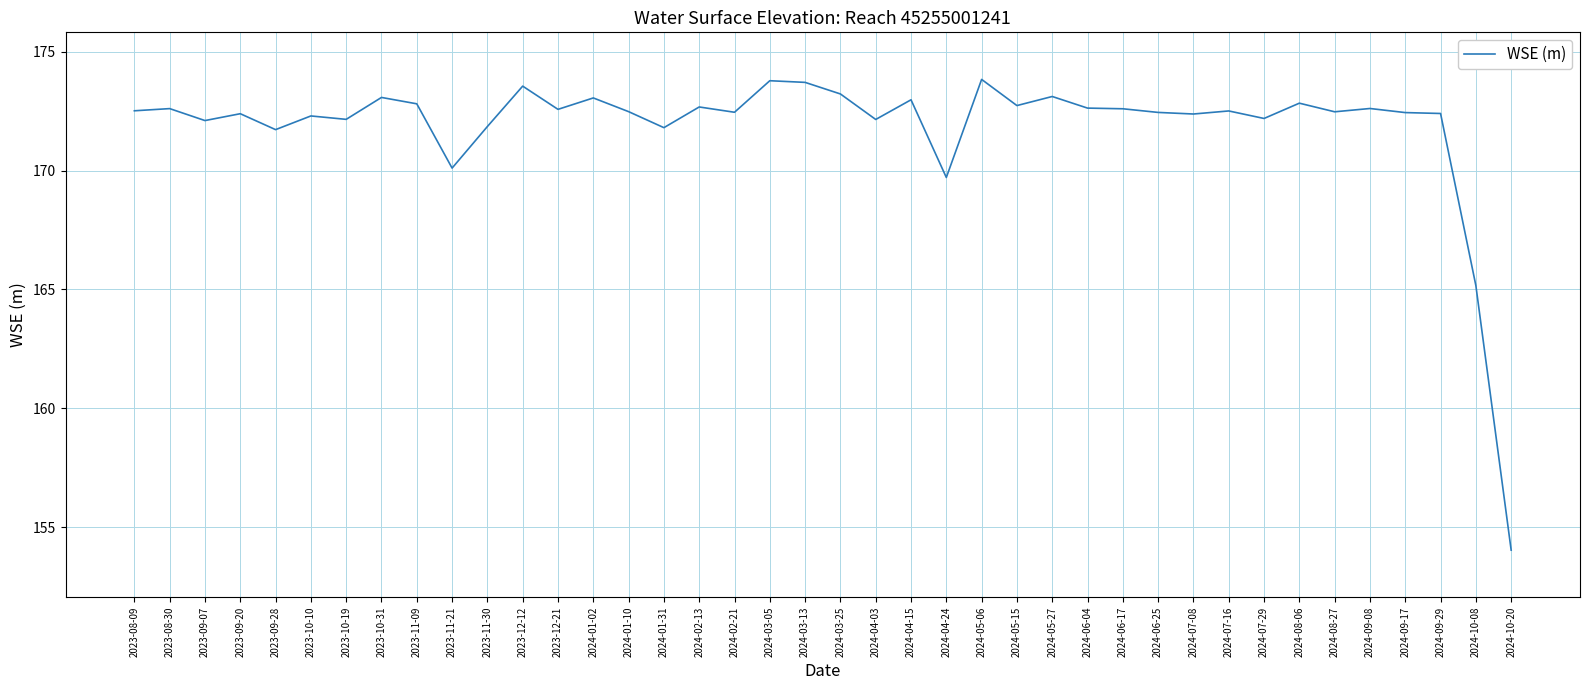

Does the chart have visible grid lines?

Yes